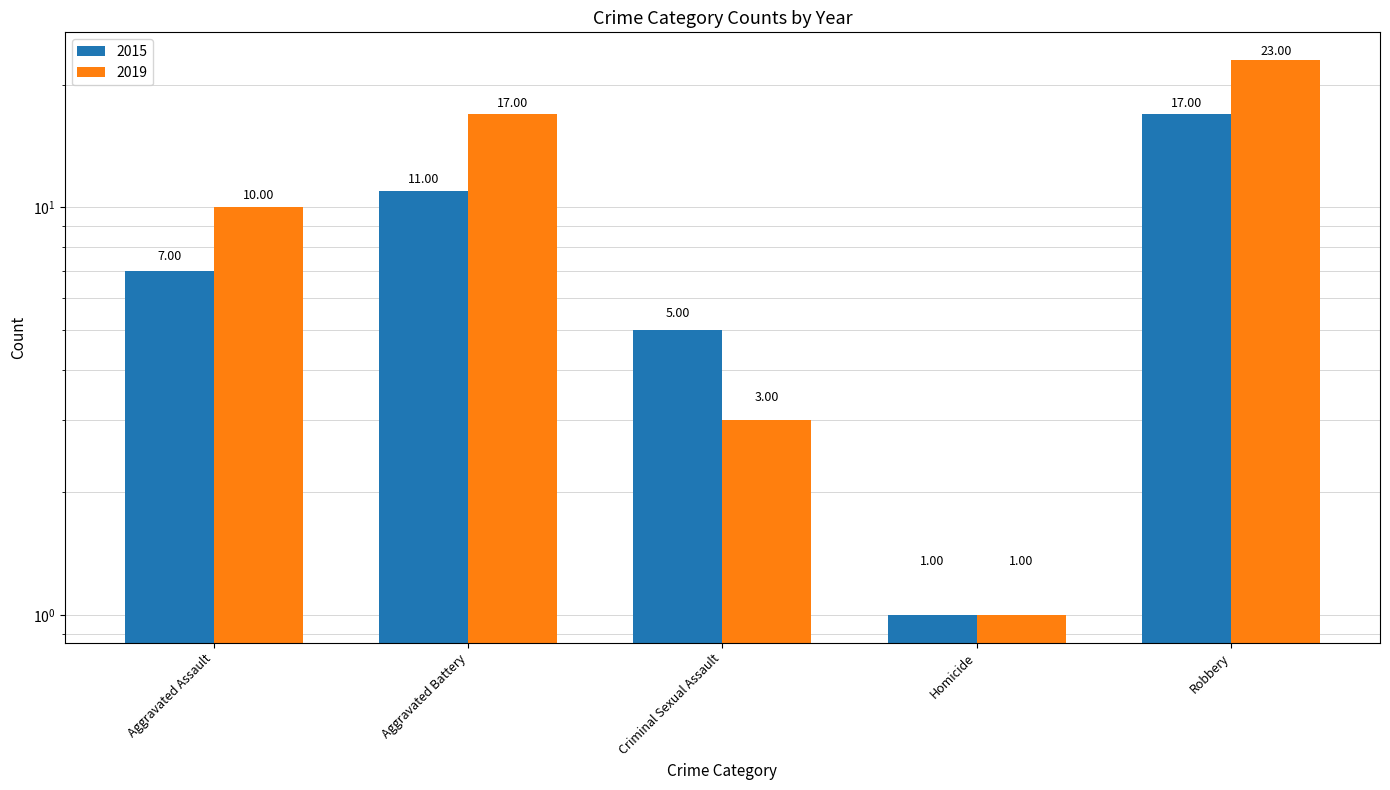

Which series has the widest spread of values?

2019